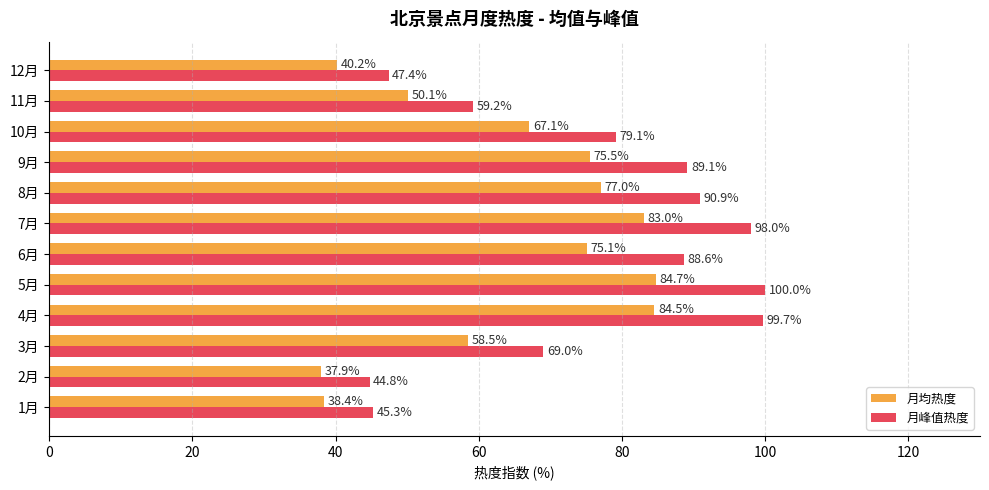

Which series has the widest spread of values?

月峰值热度